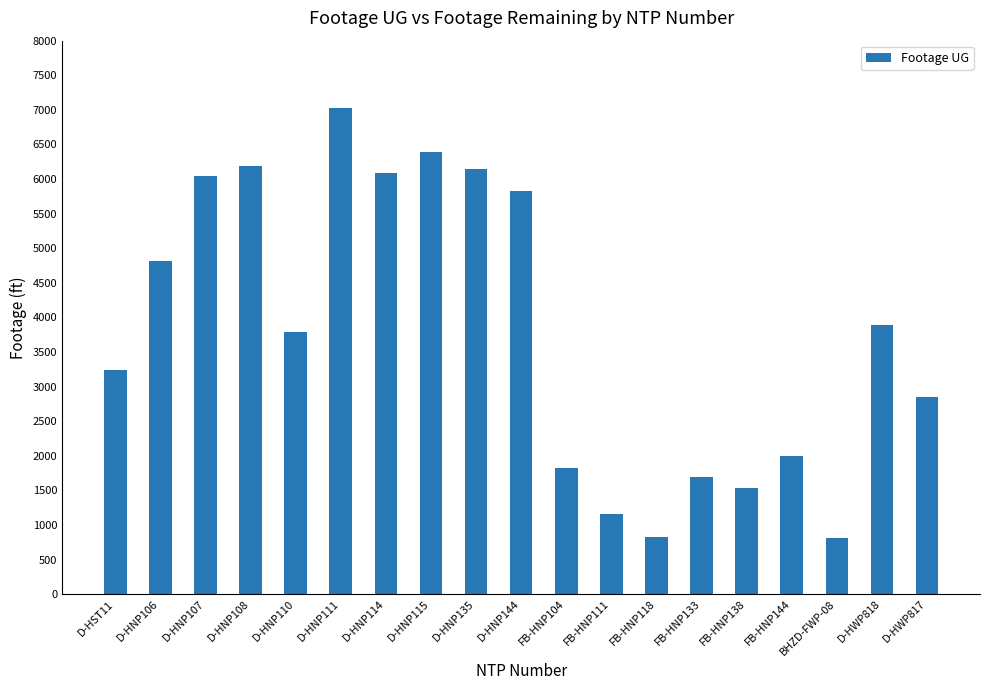

What is the label of the 7th bar from the left?

D-HNP114